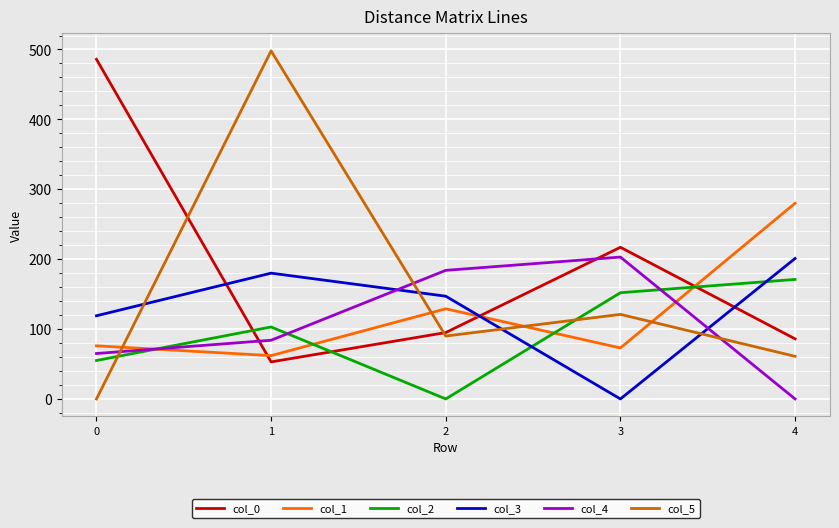

True or false: col_5 and col_3 cross at least once.

True